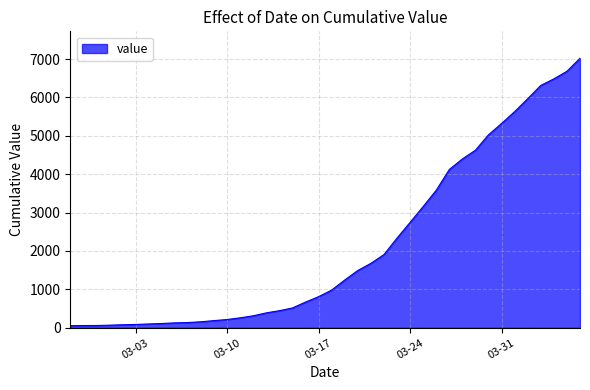

What is the greatest value displayed?

7019